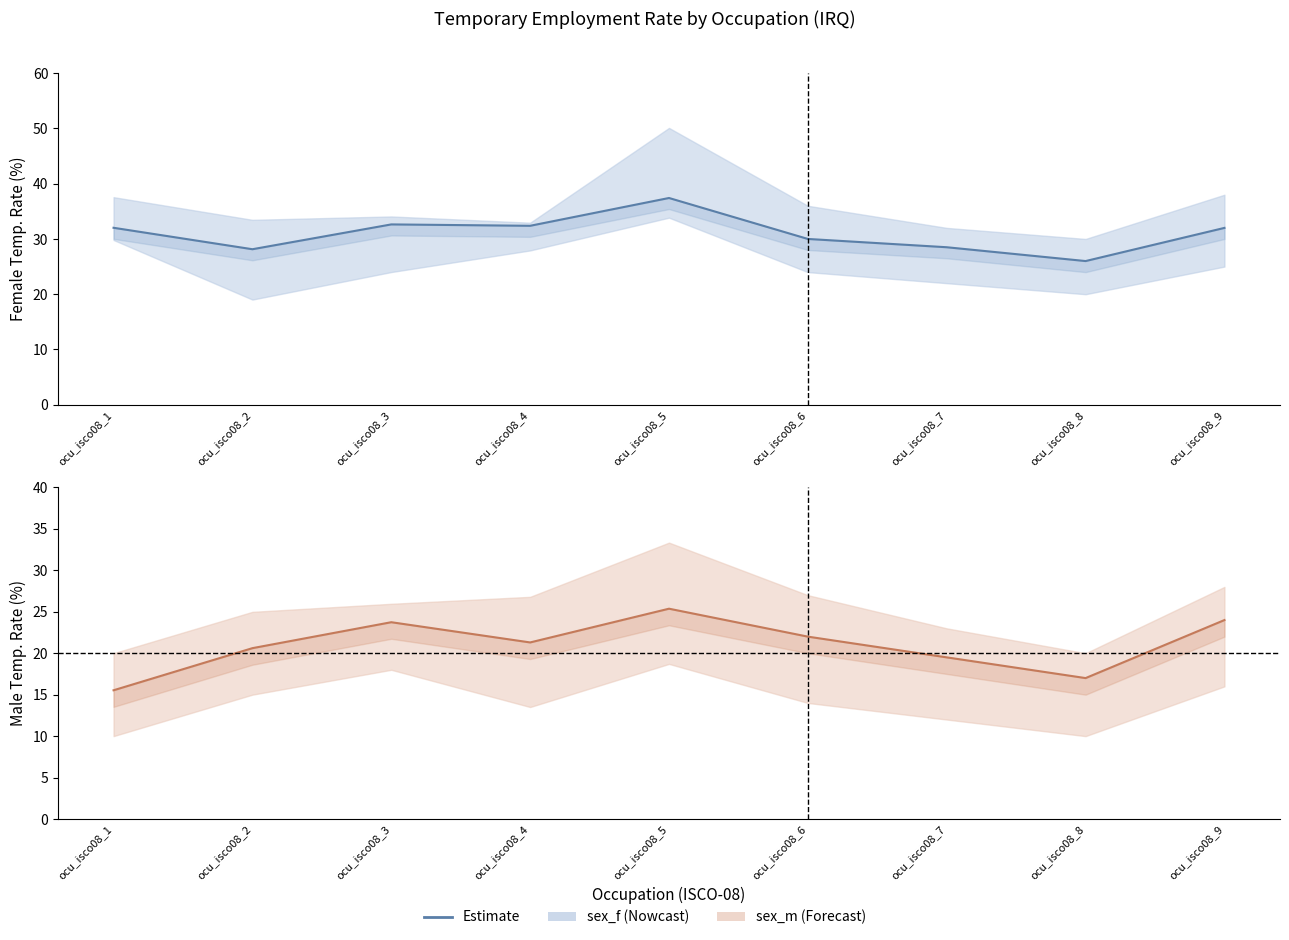

True or false: sex_m and sex_f intersect in this chart.

False